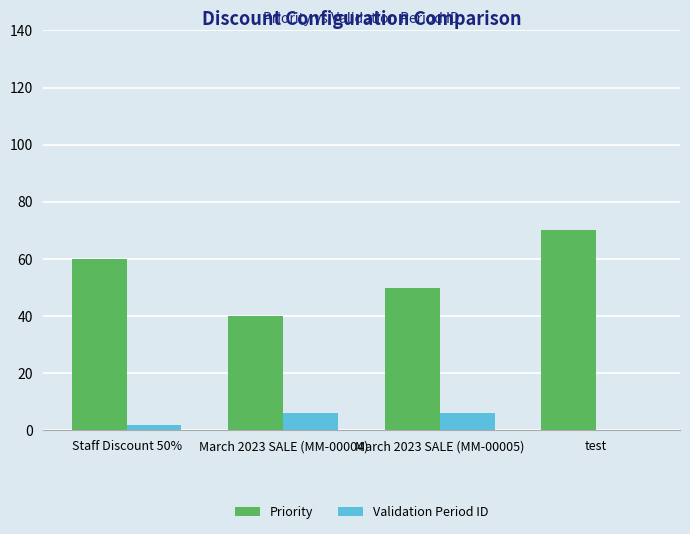

Which category has the highest value in the Priority series?

test